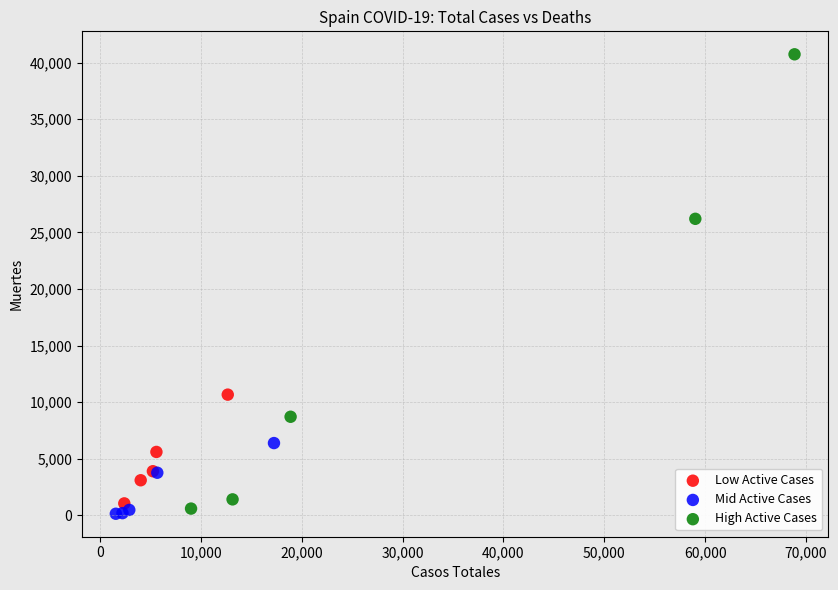

Which series has the largest Y range (max minus min)?

High Active Cases